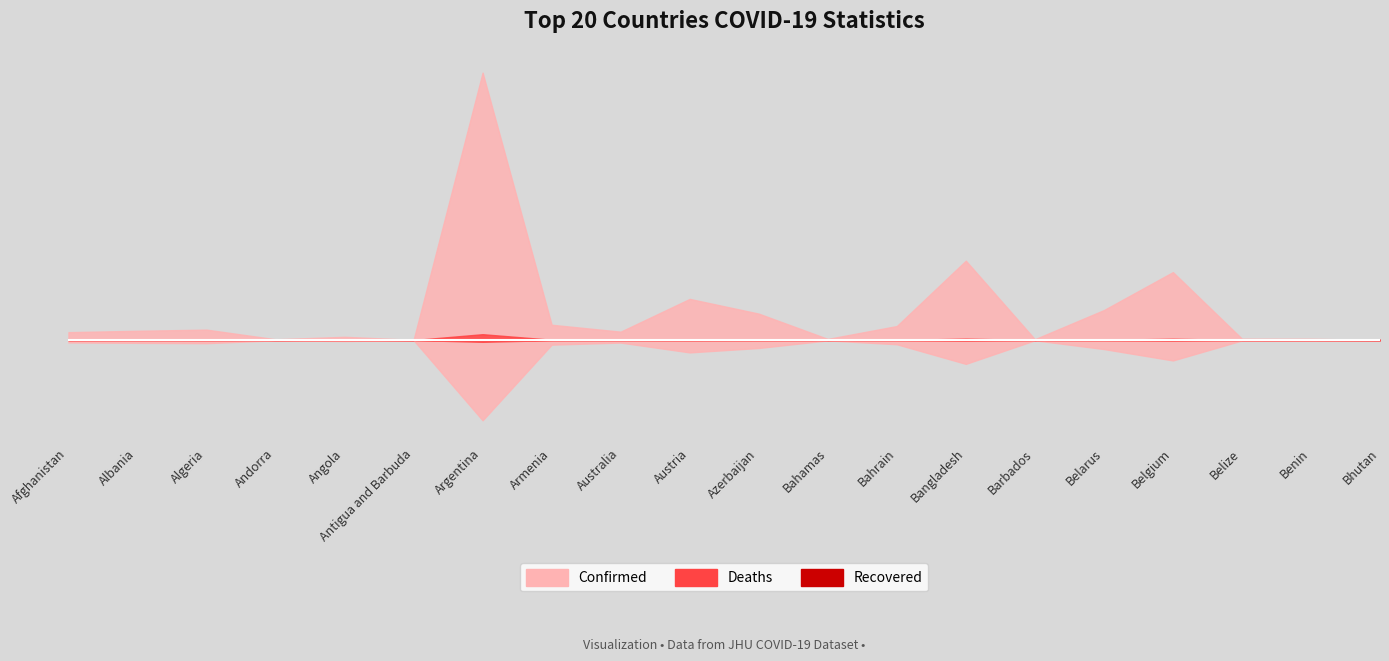

What is the spread (max minus min) of values at Australia?

165904